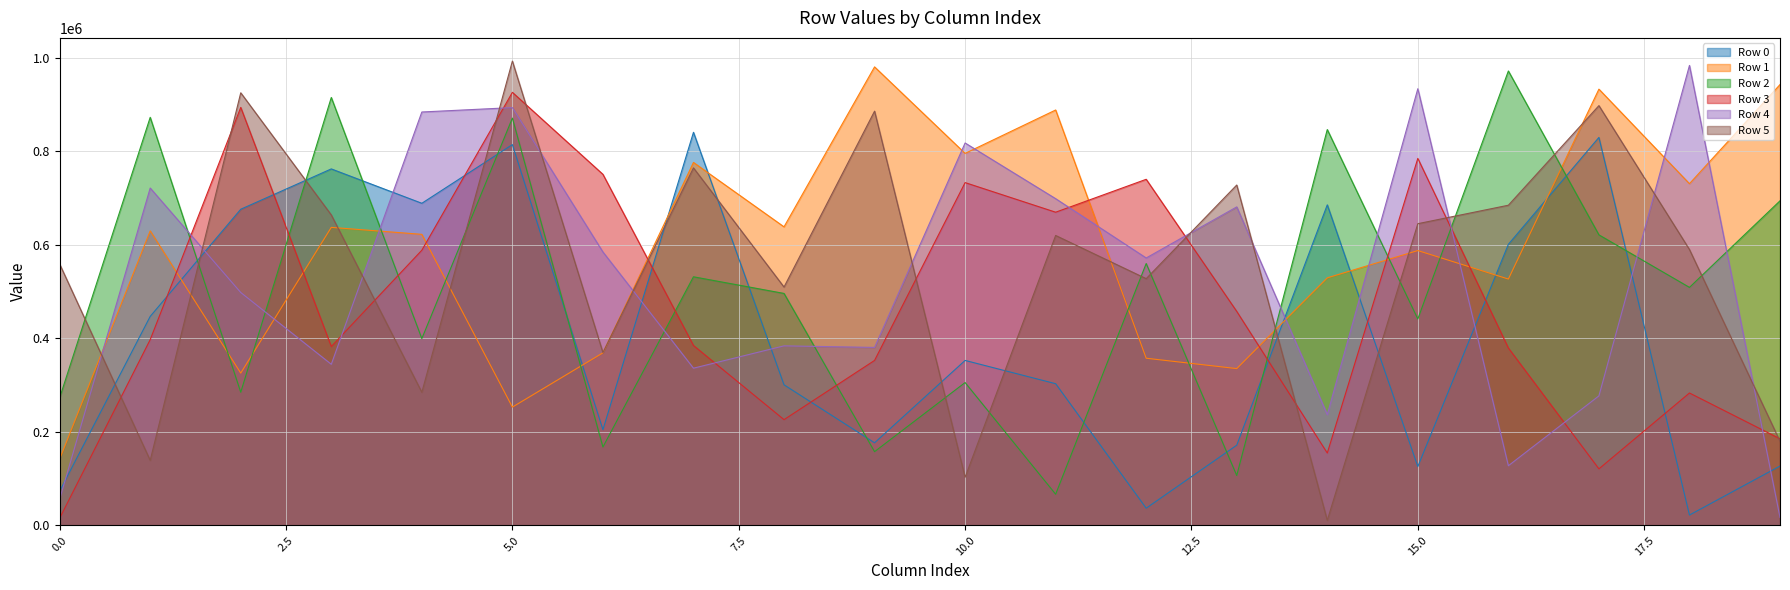

Rank the series at 11 from lowest to highest value.

Row 2, Row 0, Row 5, Row 3, Row 4, Row 1